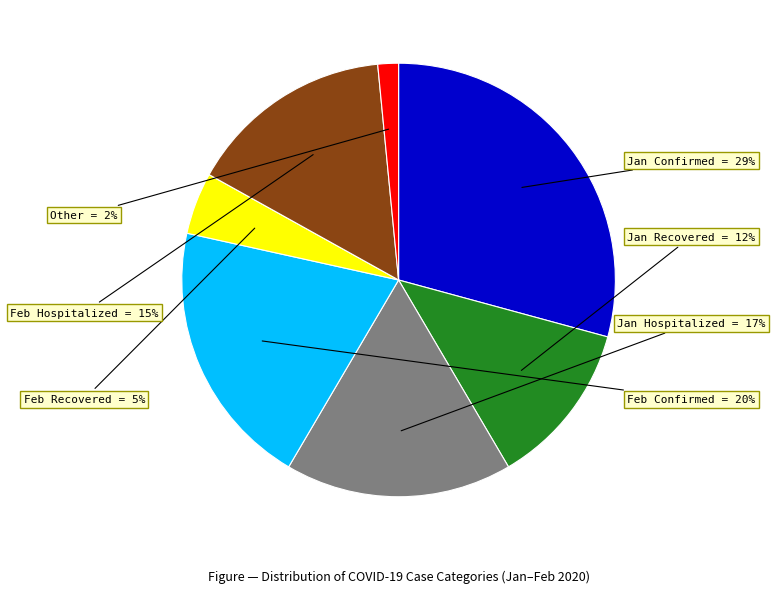

Is there a majority slice in this chart?

No